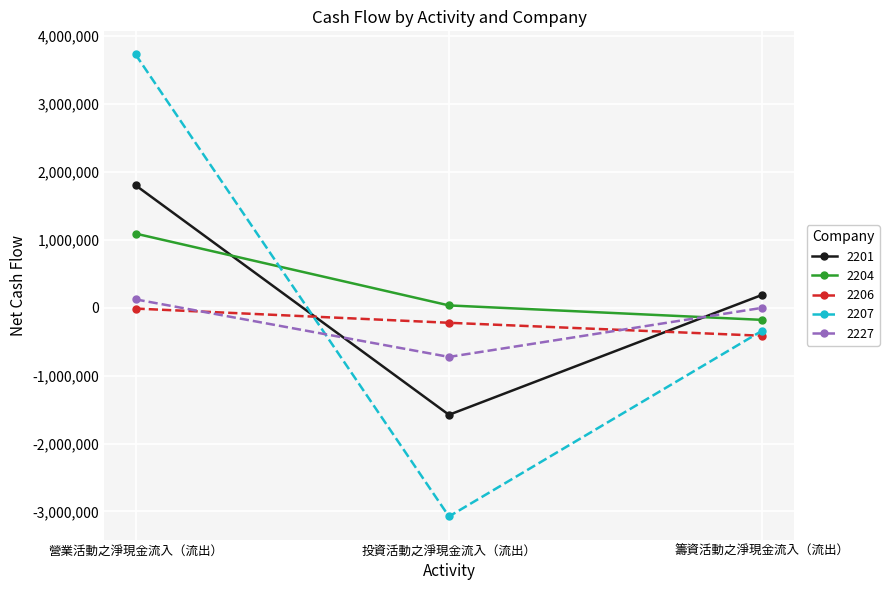

What position from the right is 投資活動之淨現金流入（流出）?

2